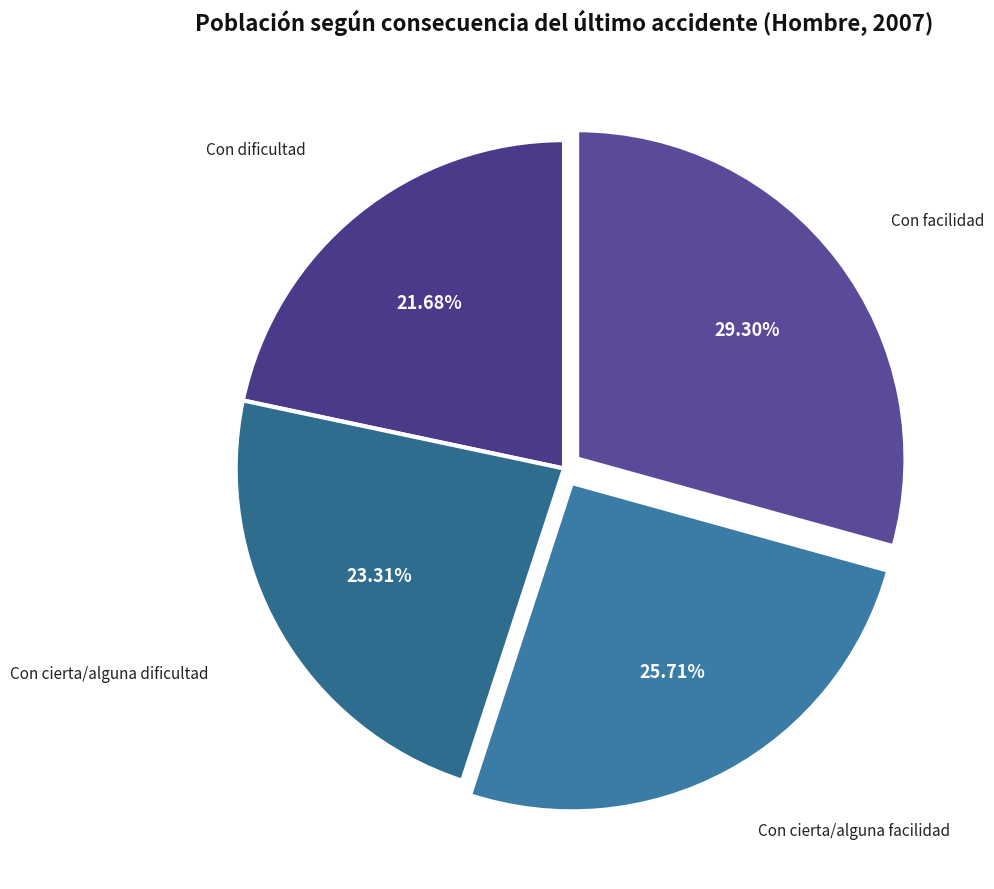

Does Con dificultad represent more than half of the total?

No